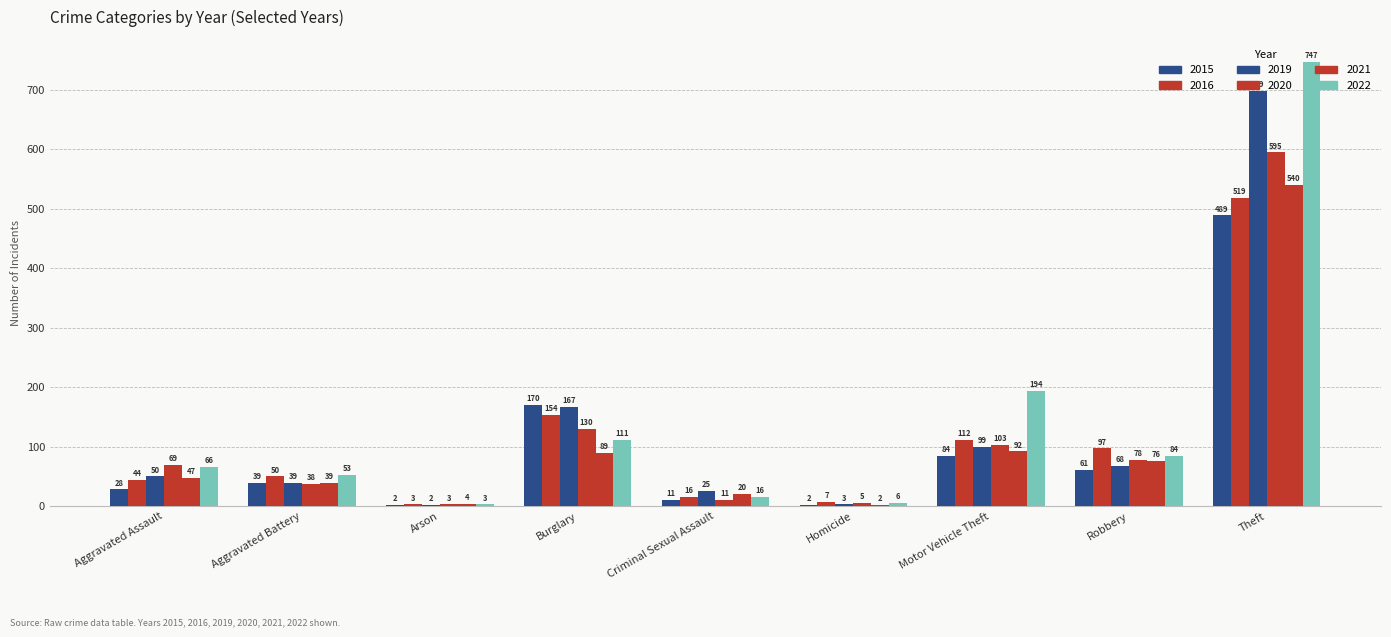

Are the bars horizontal?

No